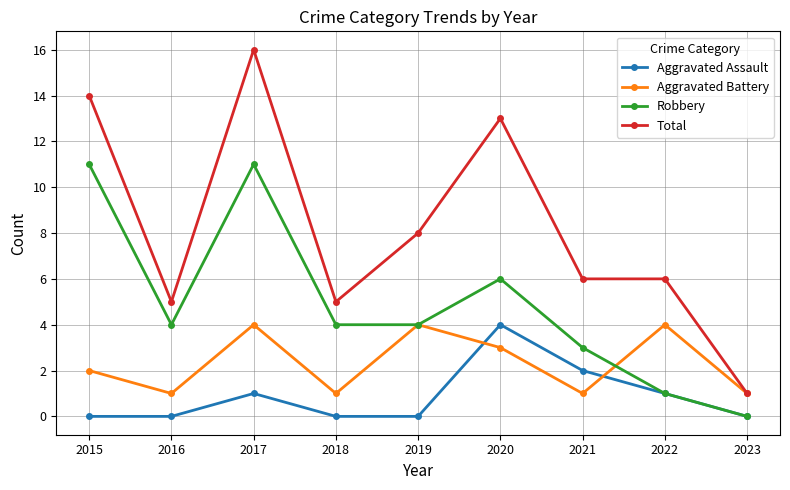

At which label does Total reach its minimum?

2023